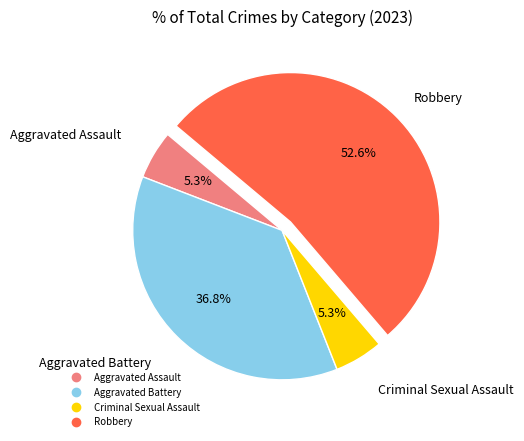

Is it true that Aggravated Assault is 17% of the pie?

False